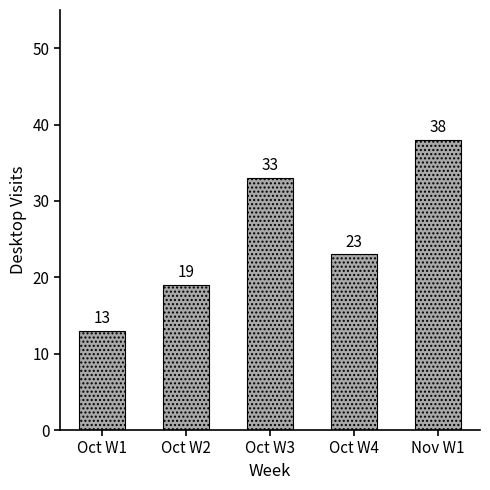

True or false: the data shows 43 at Oct W3.

False